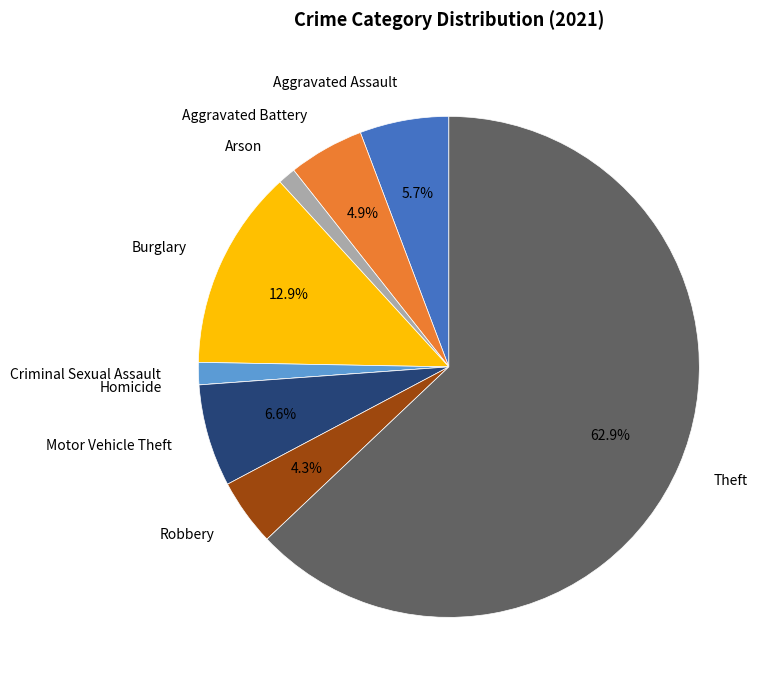

Do Motor Vehicle Theft and Burglary together represent more than half of the pie?

No